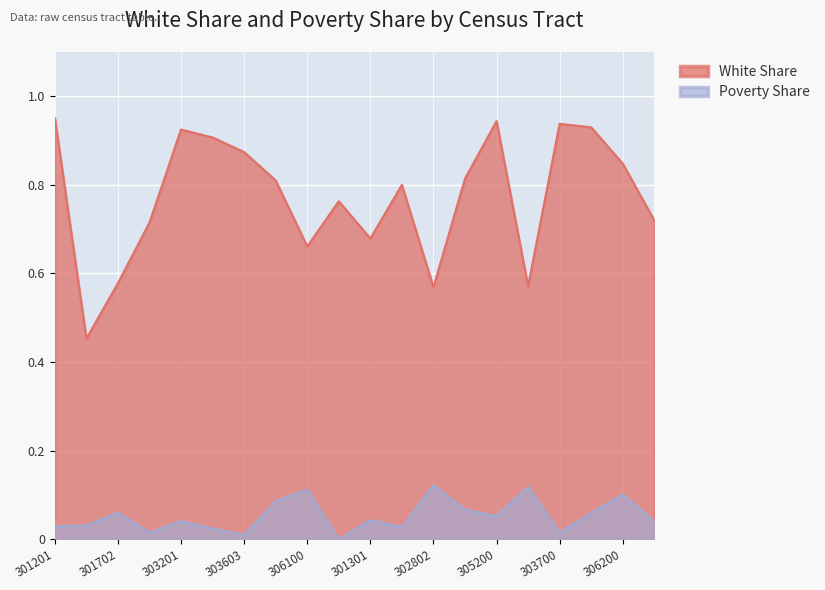

In povertyshare, how many points are lower than both neighbors (excluding endpoints)?

6